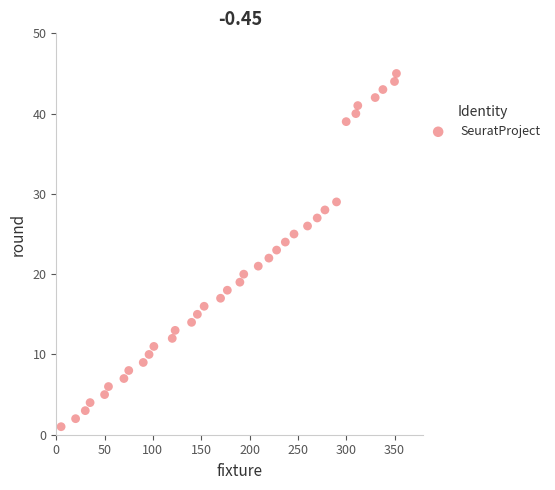

What is the range of X values (max minus min)?

347